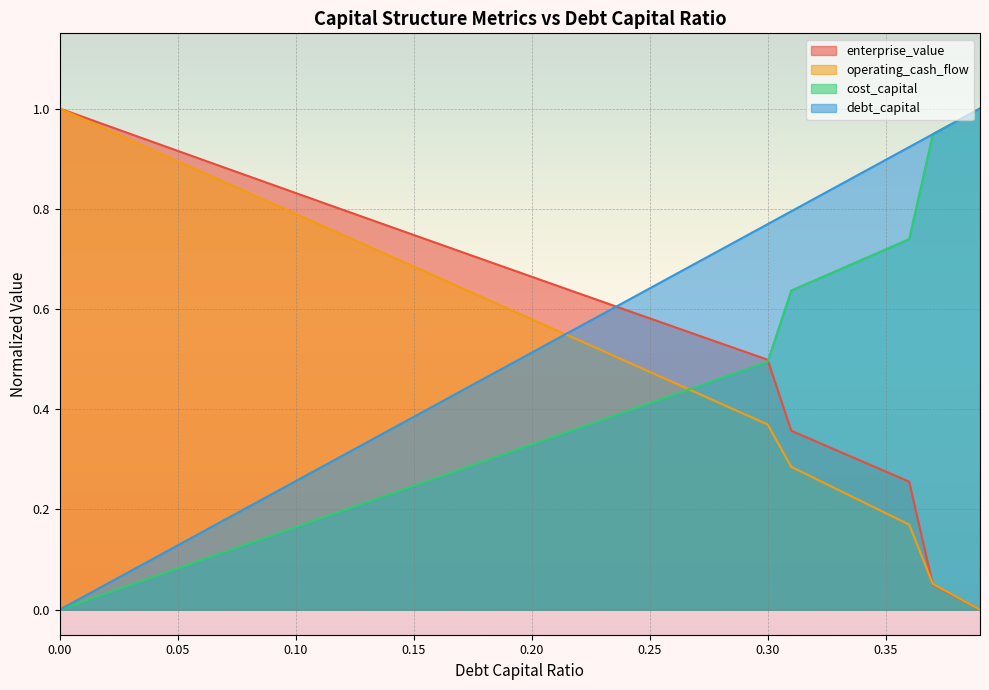

Which category has the highest value across all series?

0.39